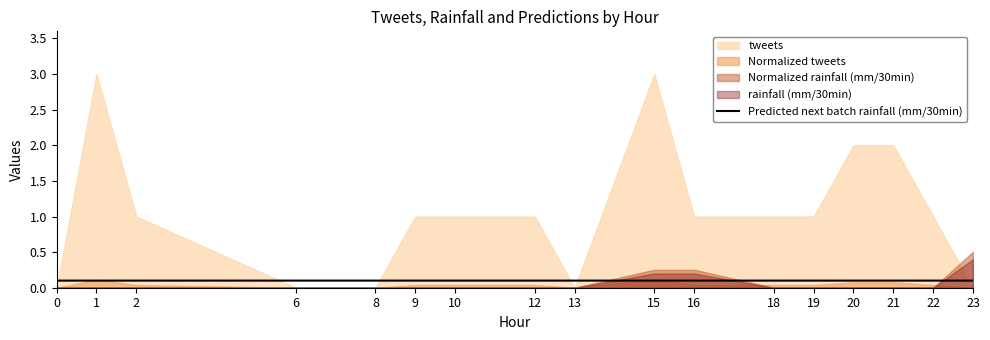

Is it true that the value at 18 is 0.2?

False